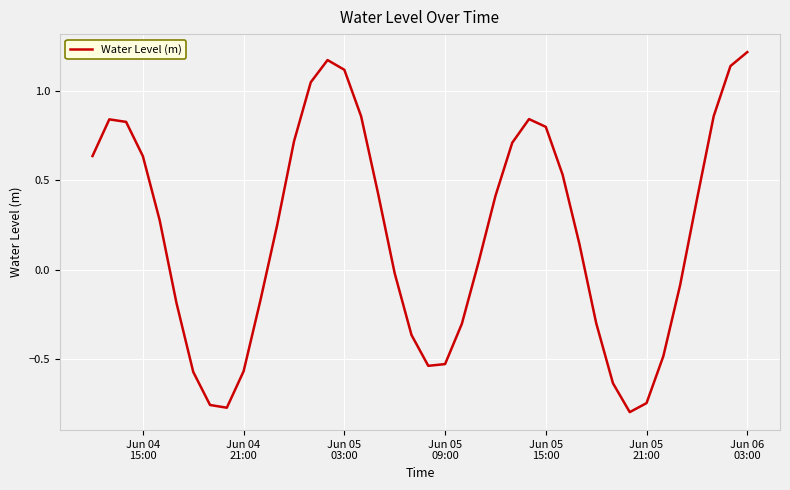

What is the difference between the maximum and minimum values?

2.0